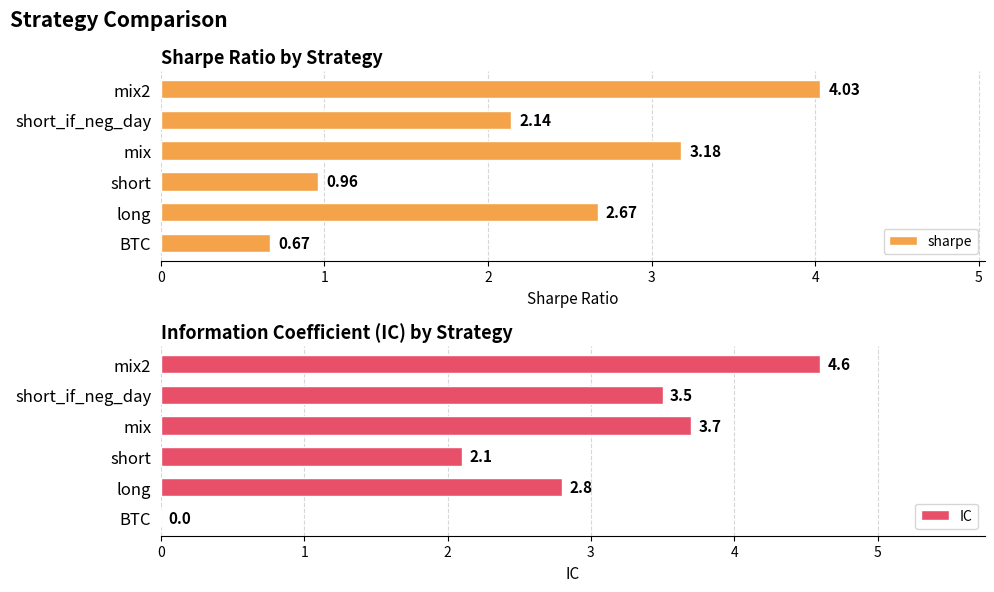

Reading right to left, transcribe all the data shown in this chart.

sharpe: 4.0	2.1	3.2	1.0	2.7	0.7
IC: 4.6	3.5	3.7	2.1	2.8	0.0